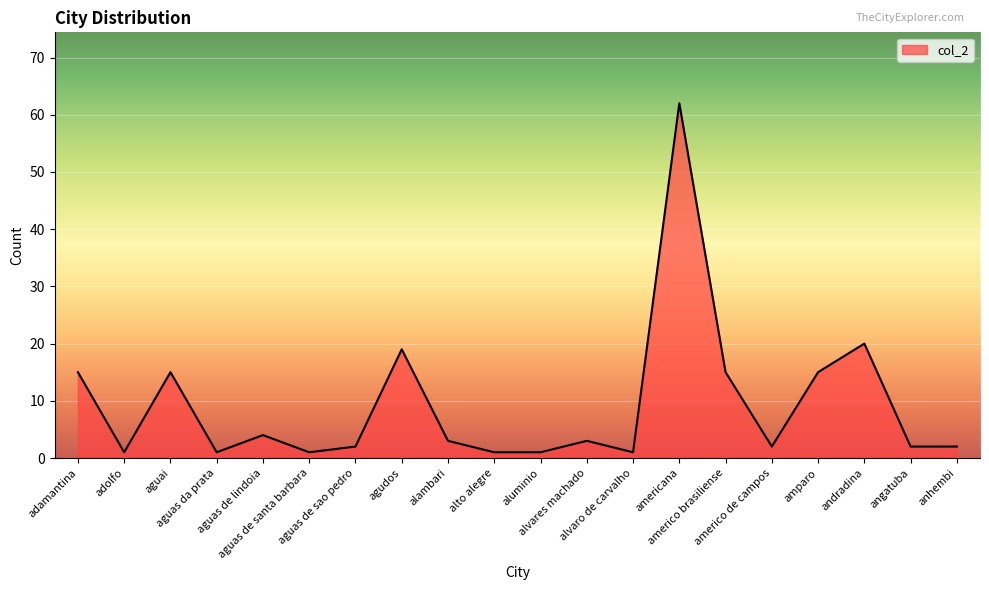

What is the greatest value displayed?

62